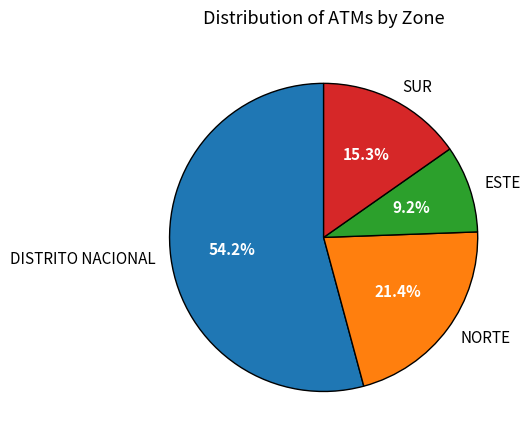

What is the ratio of the value at DISTRITO NACIONAL to the value at SUR?

3.5